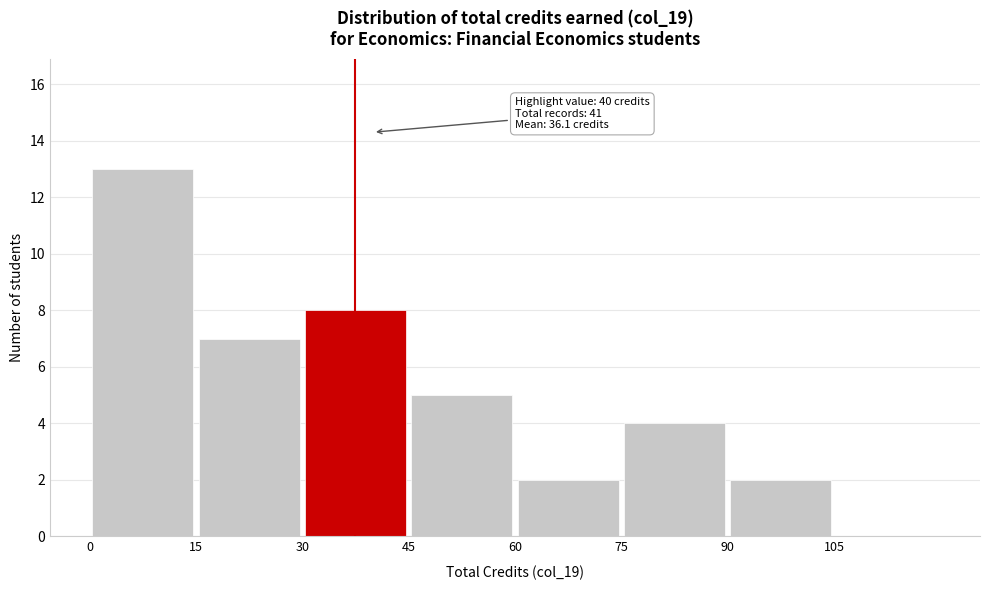

Which range on the x-axis has the tallest bar?

0 to 15